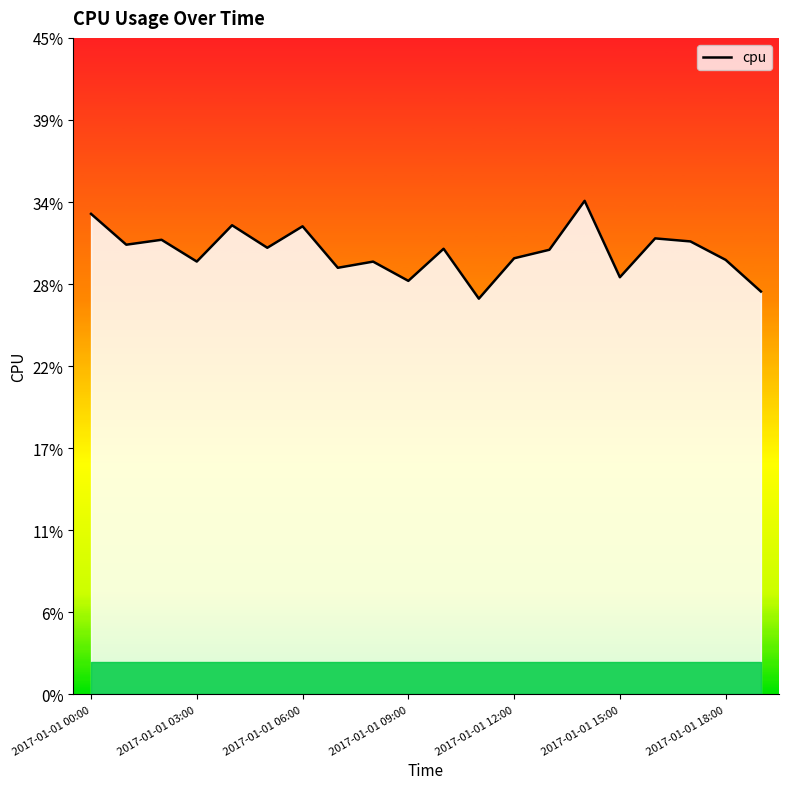

Which label corresponds to the largest value in the chart?

14